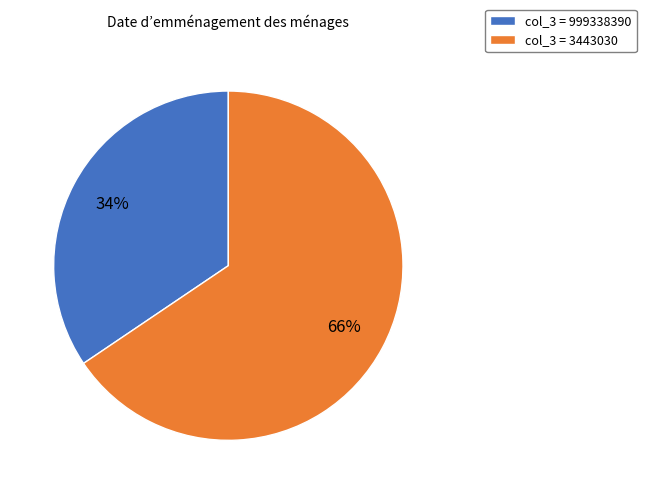

What percentage is the col_3 = 3443030 slice, to the nearest percent?

66%